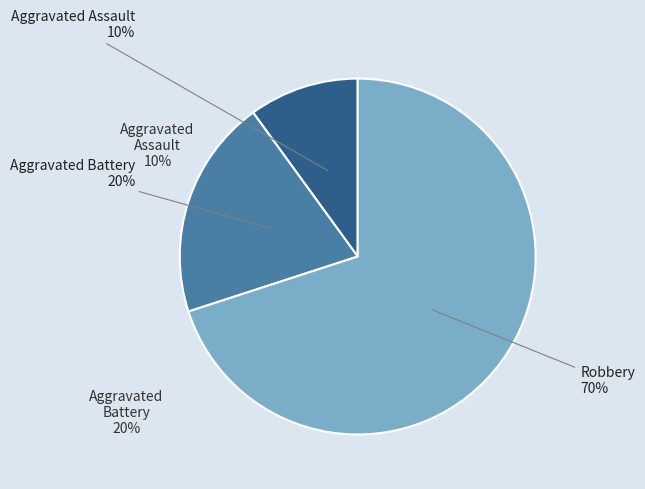

True or false: Aggravated Assault accounts for 1% of the total.

False